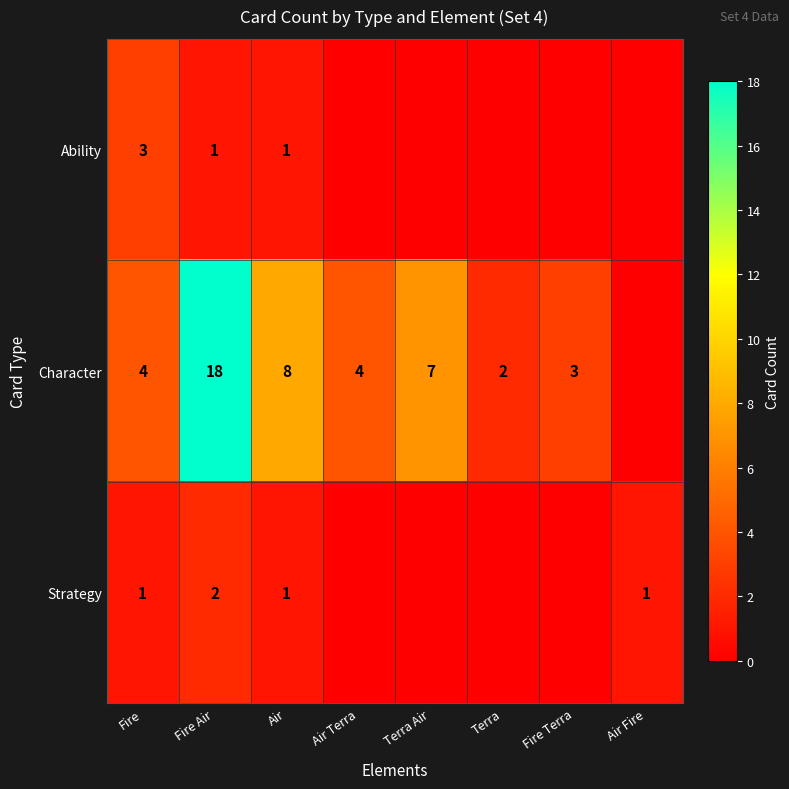

At which category is the sum across all series the highest?

Fire Air